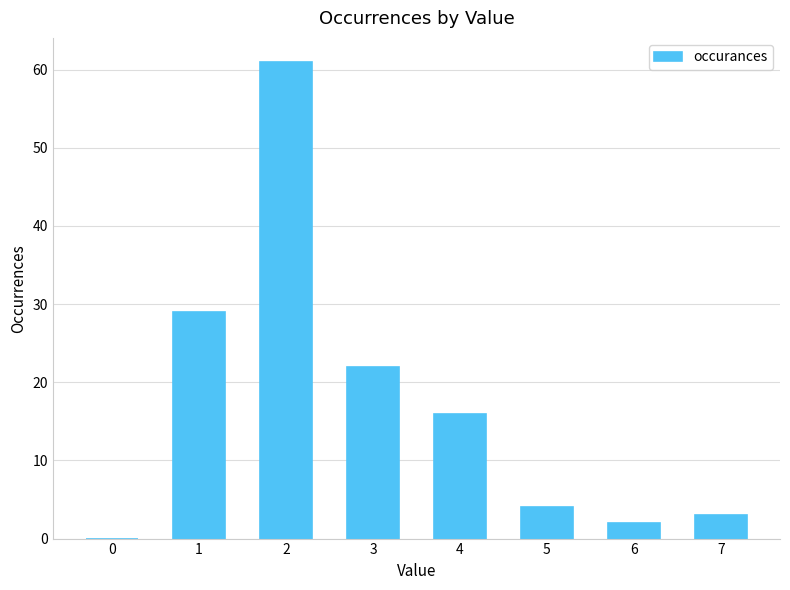

What value does the data have at 5, to the nearest 5?

5